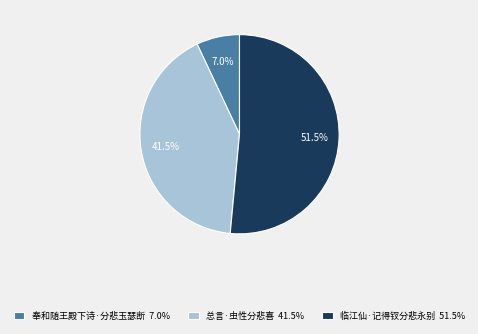

Approximately how many times larger is the value at 奉和随王殿下诗·分悲玉瑟断 compared to 临江仙·记得钗分悲永别?

0.1